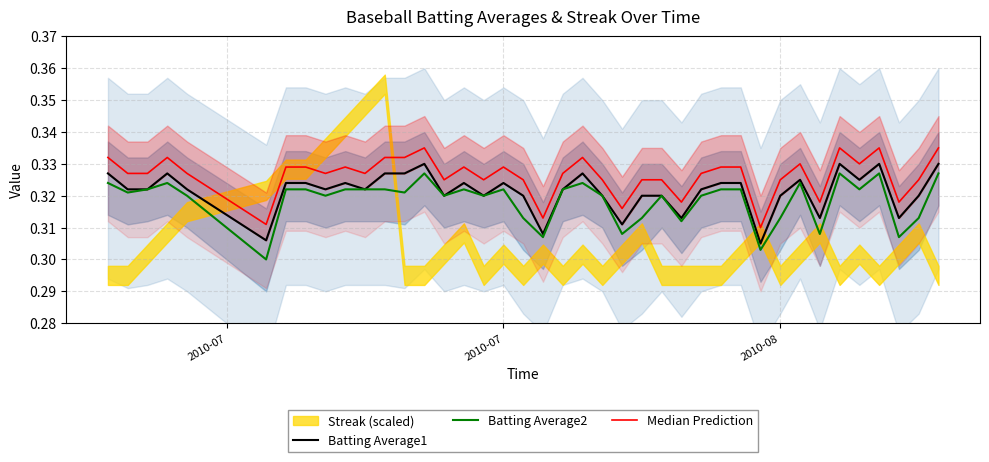

Which series has the largest total across all categories?

Median Prediction